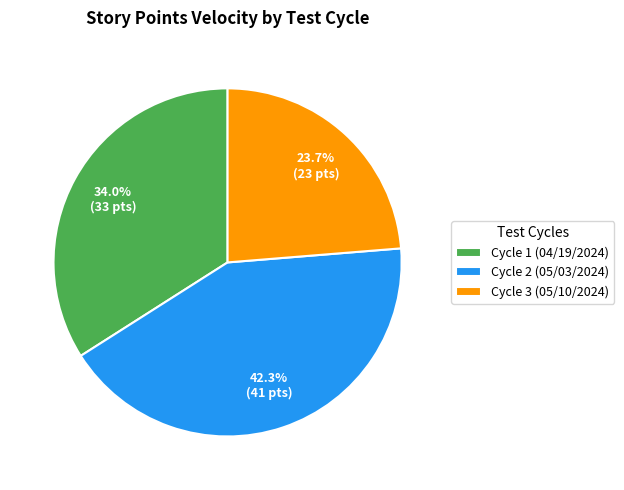

Rank the categories by value from lowest to highest.

Cycle 3 (05/10/2024), Cycle 1 (04/19/2024), Cycle 2 (05/03/2024)